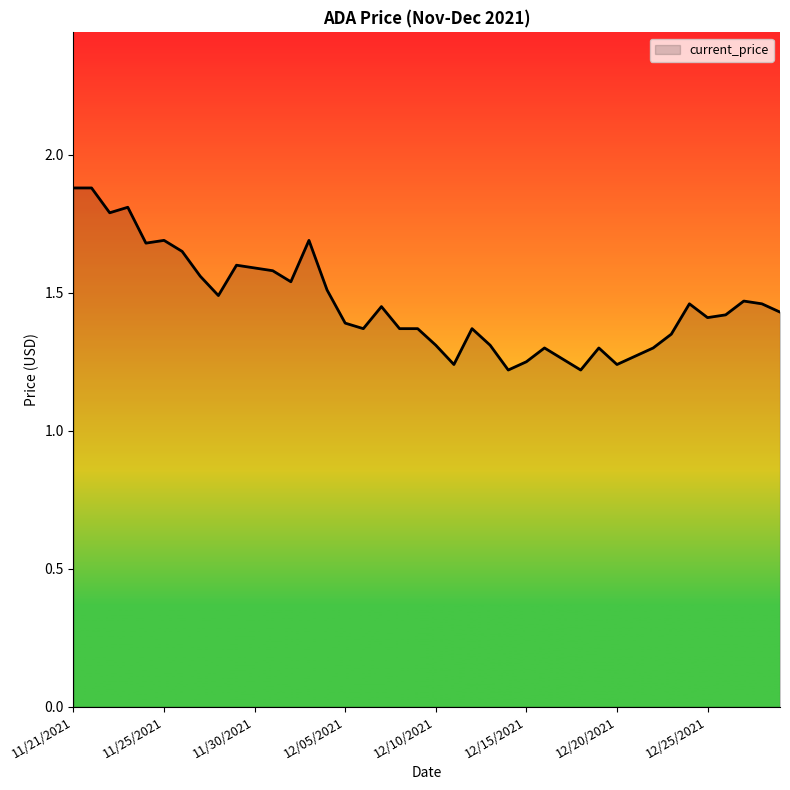

What is the difference between the maximum and minimum values?

0.7